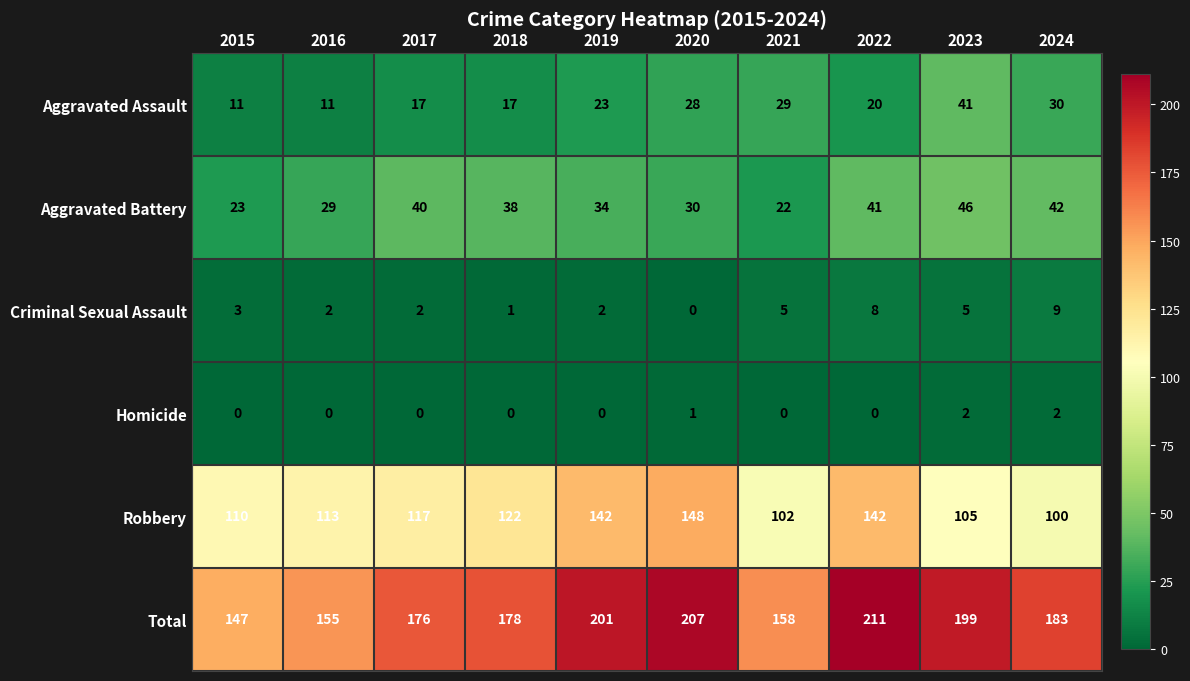

What is the difference between the maximum and second lowest values in the Criminal Sexual Assault series?

8